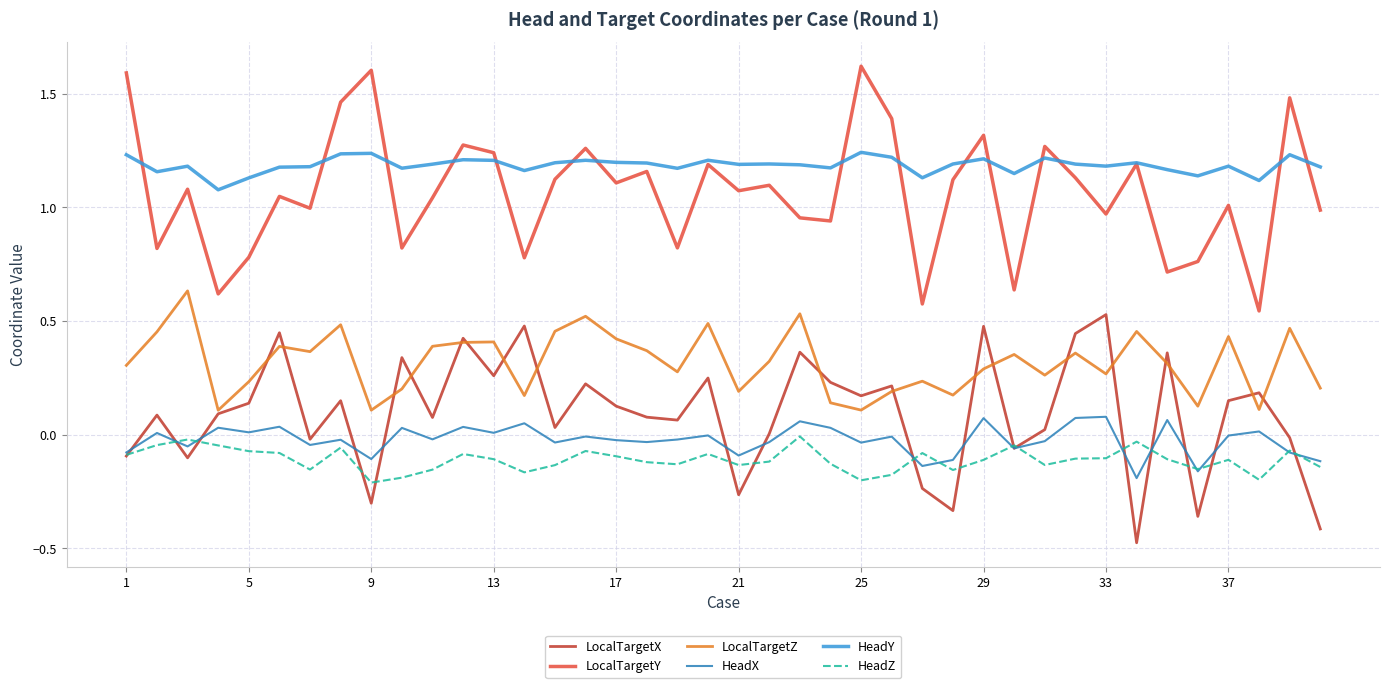

What is the greatest value displayed?

1.6